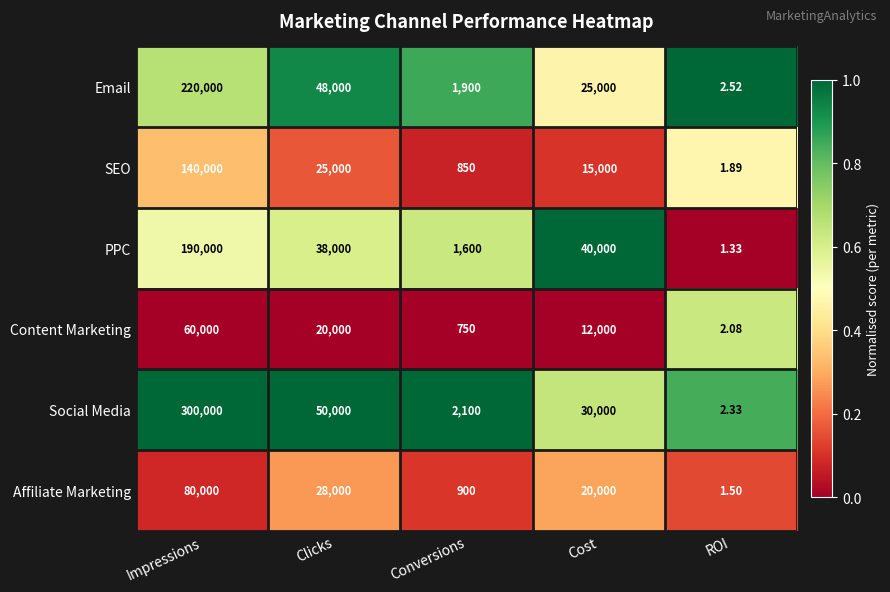

Which series has the largest total across all categories?

Social Media